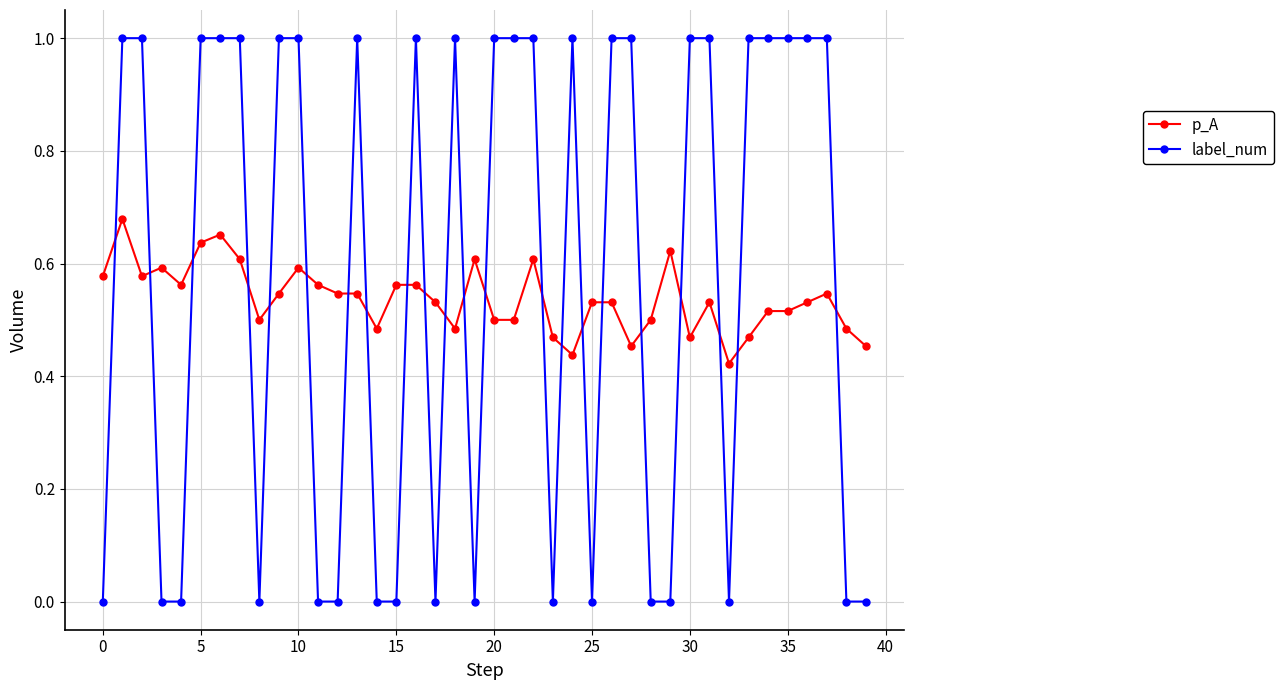

What is the difference between the maximum and minimum values in the label_num series?

1.0